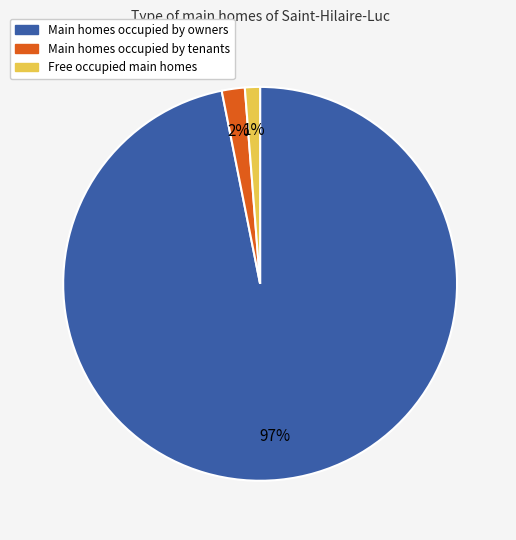

How many segments does this pie chart have?

3